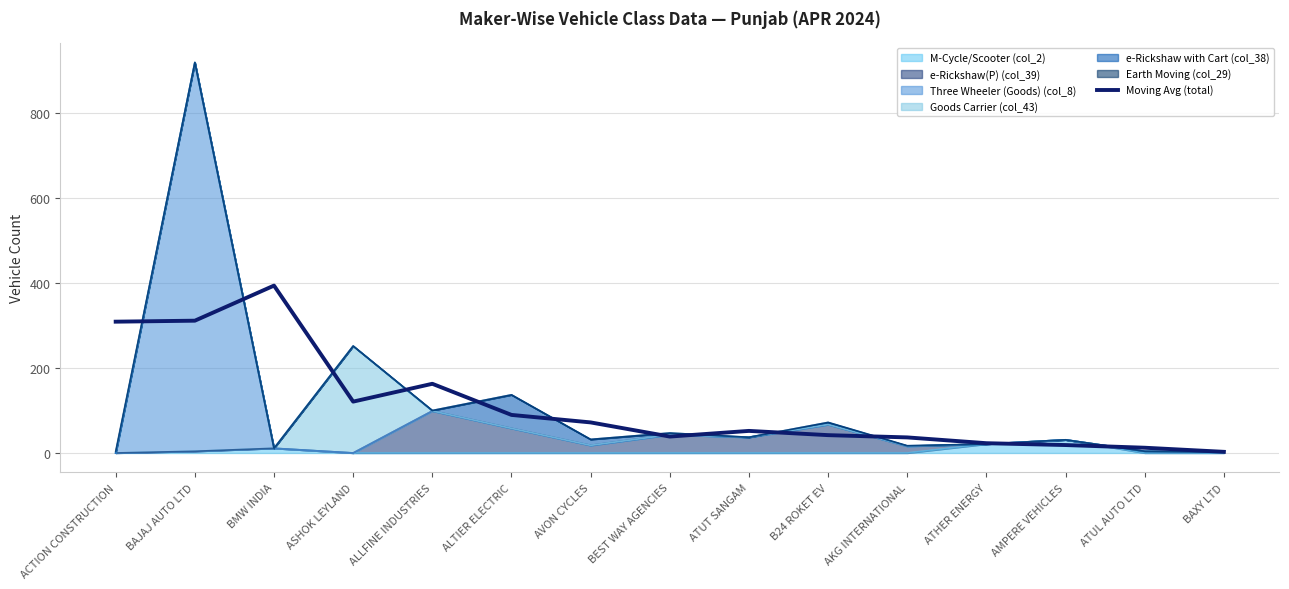

Where does the data first go above 52?

ACTION CONSTRUCTION